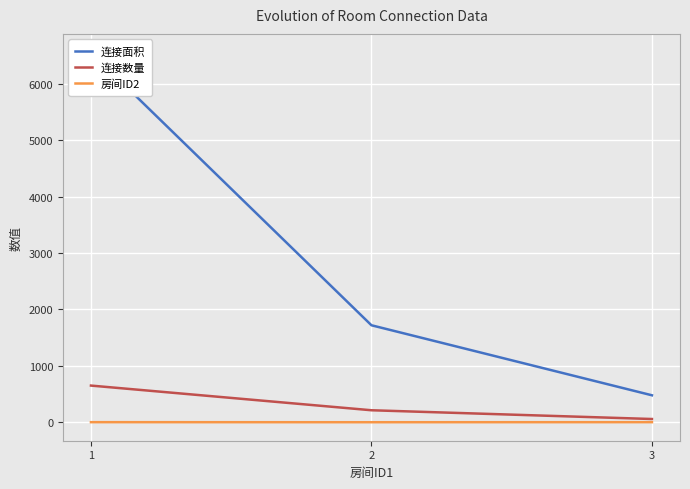

What are all the series names shown in the legend?

连接面积, 连接数量, 房间ID2